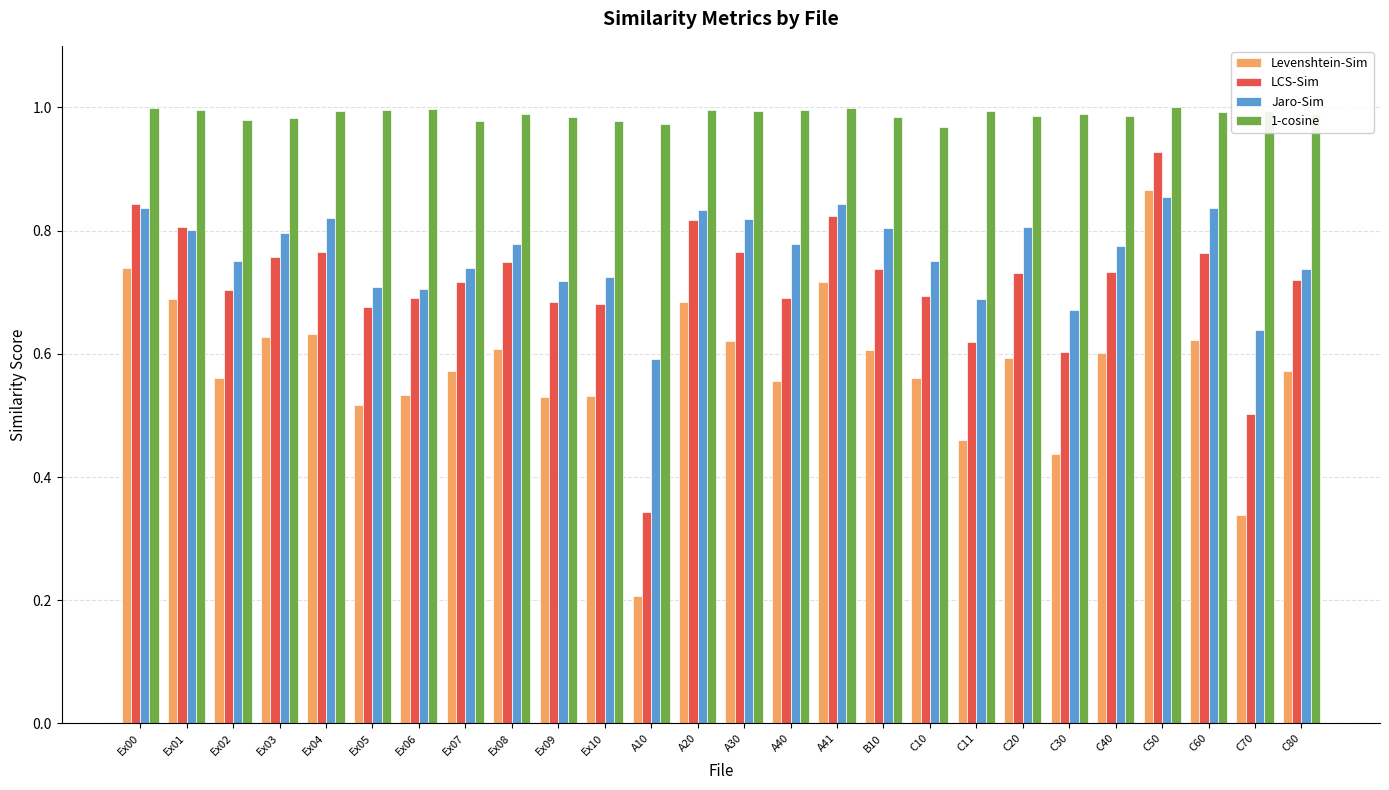

What is the label of the 7th bar from the right?

C20